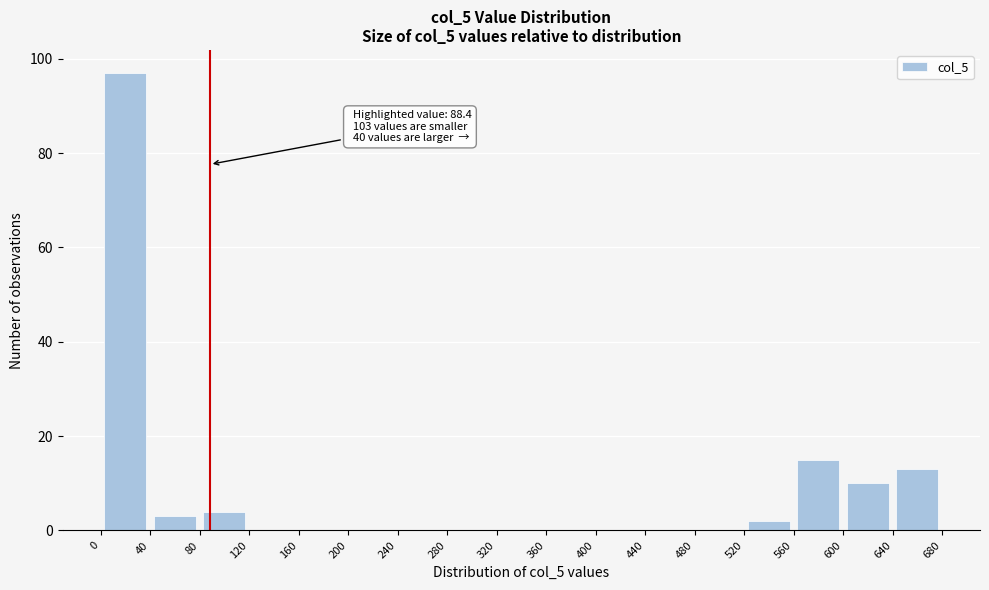

Which range on the x-axis has the tallest bar?

0 to 40